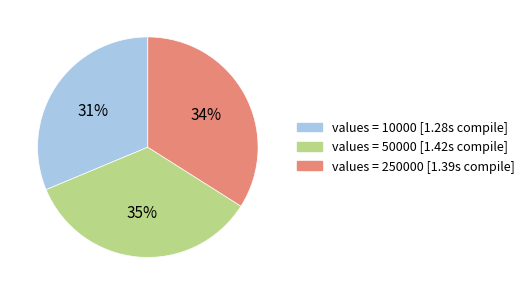

Does any single category account for the majority?

No